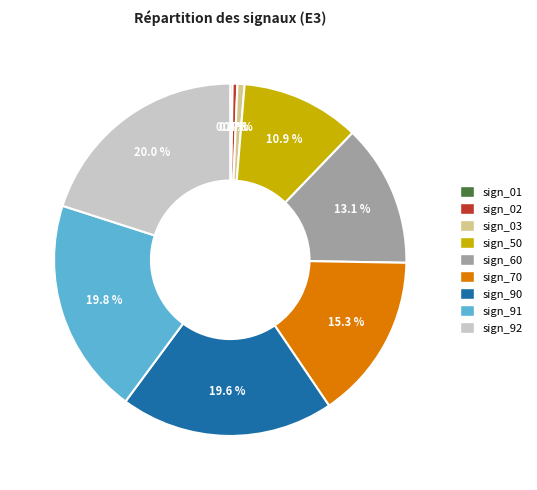

To the nearest percent, what percentage of the pie is sign_50?

11%